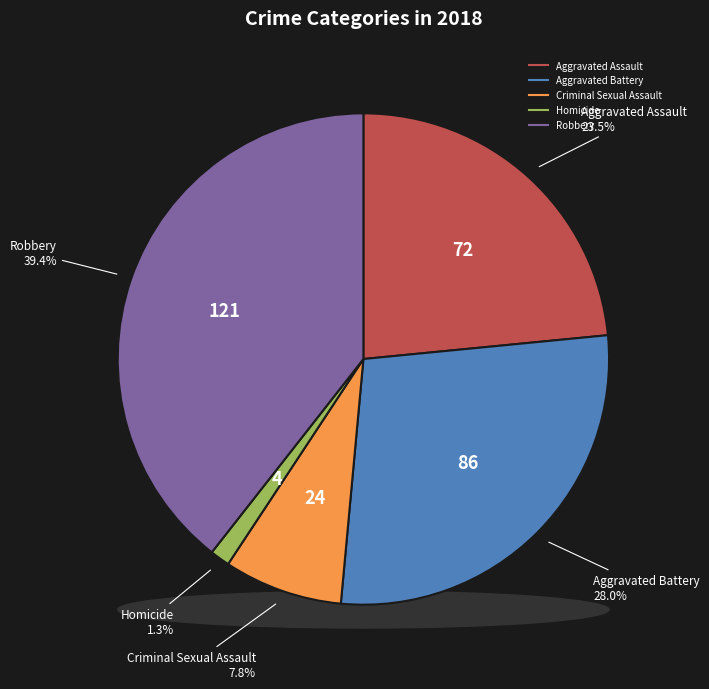

True or false: Criminal Sexual Assault accounts for 8% of the total.

True